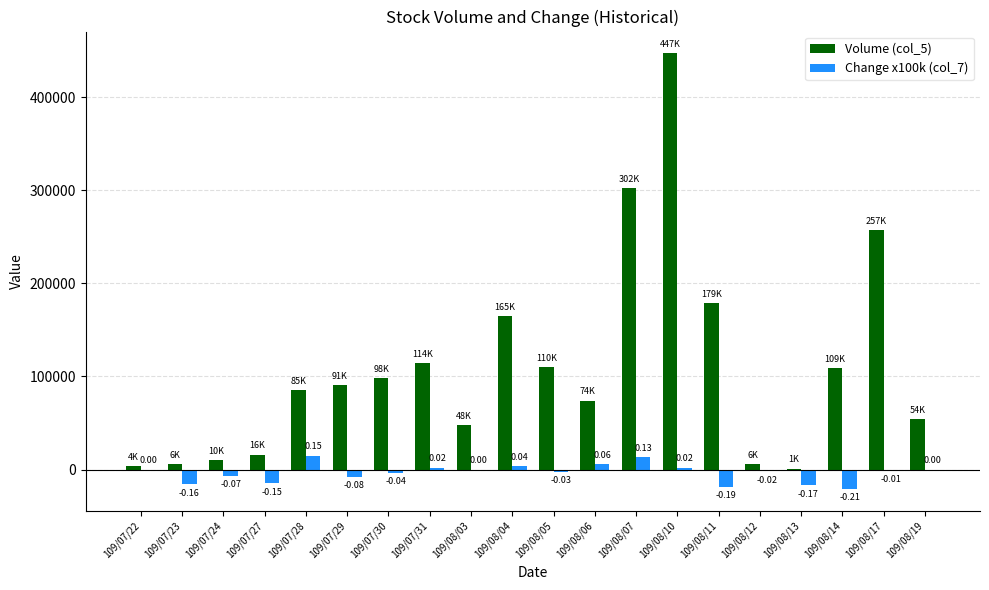

What are all the series names shown in the legend?

Volume (col_5), Change x100k (col_7)